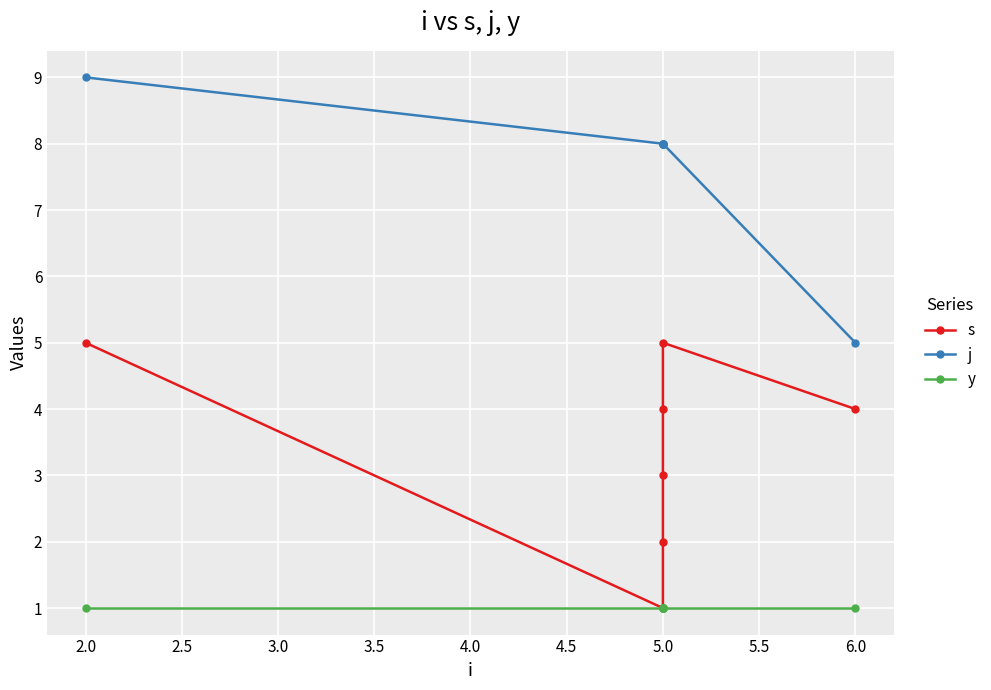

Is the value of s at 5.0 greater than the value of j at 5.0?

No